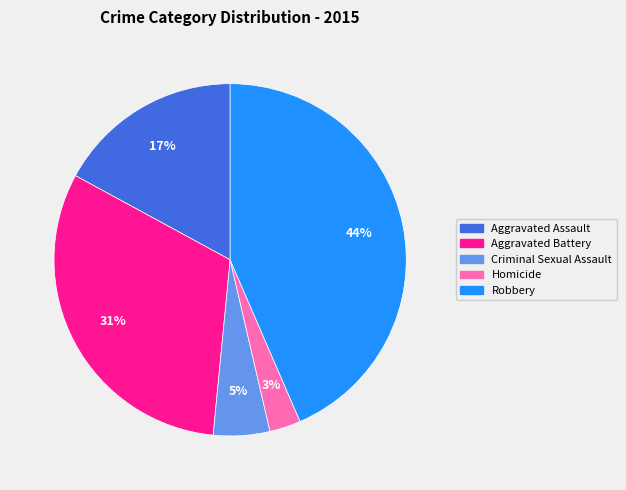

Which has a higher value, Aggravated Battery or Aggravated Assault?

Aggravated Battery